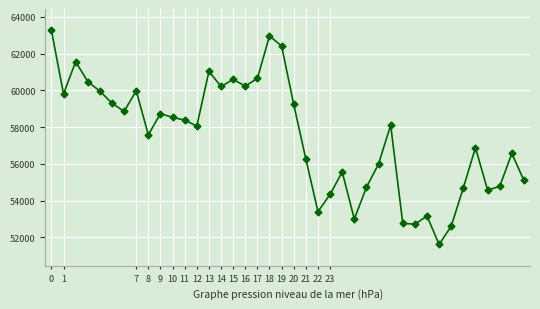

True or false: there are more than 0 points higher than both neighbors.

True